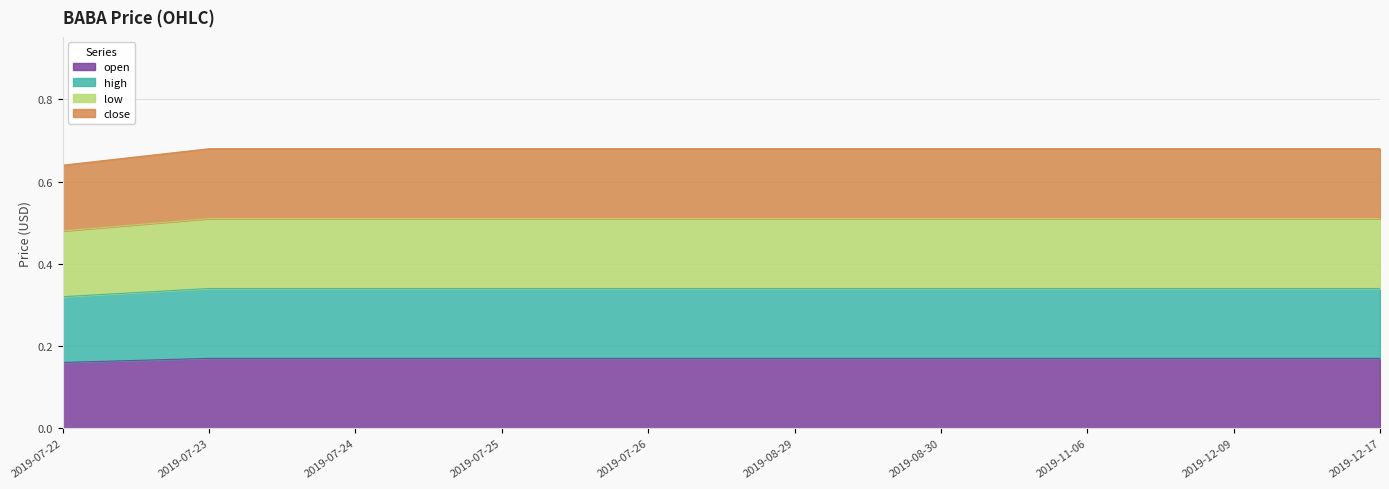

What is the label of the 2nd point from the left?

2019-07-23